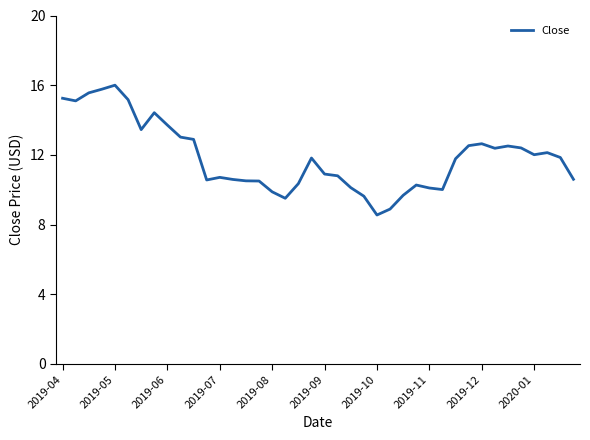

What is the smallest value displayed?

8.6